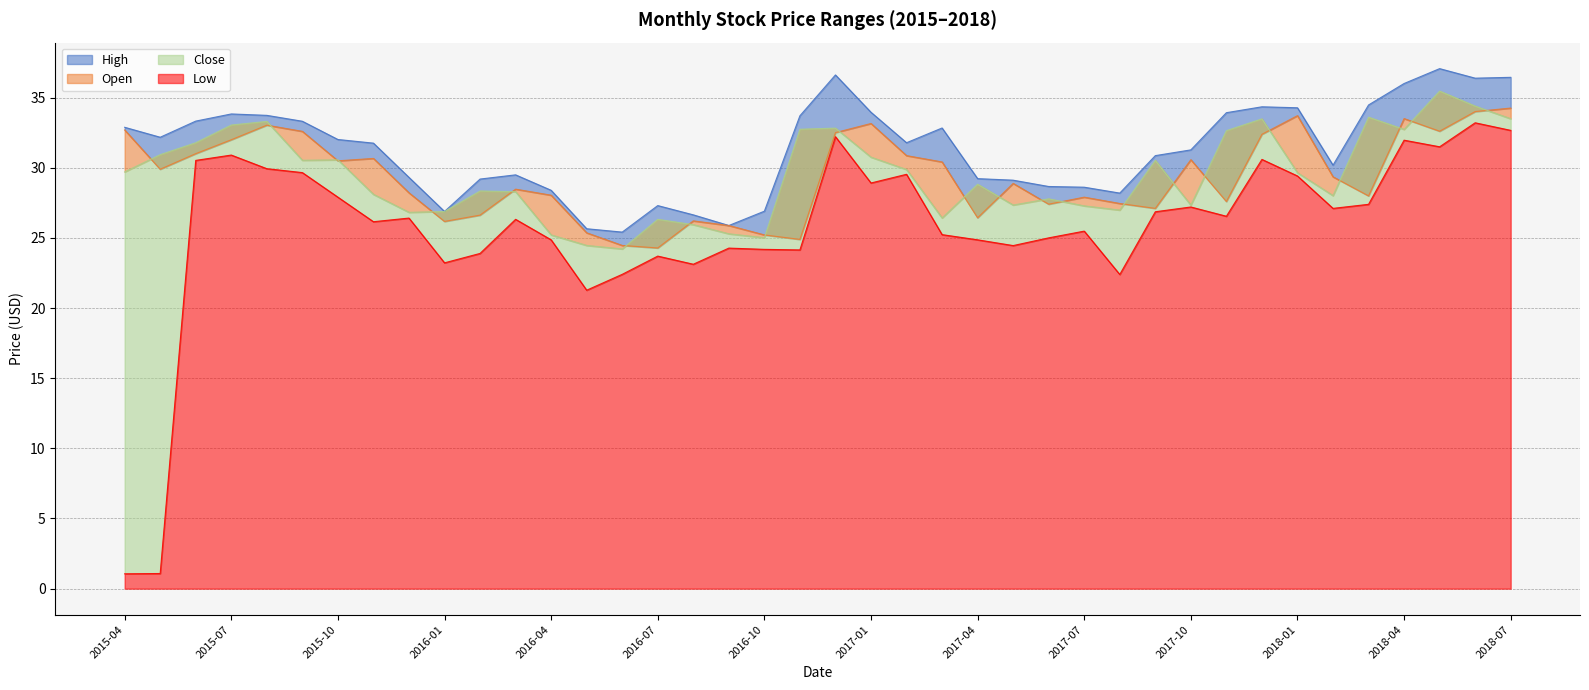

What is the label of the 27th point from the right?

2016-05